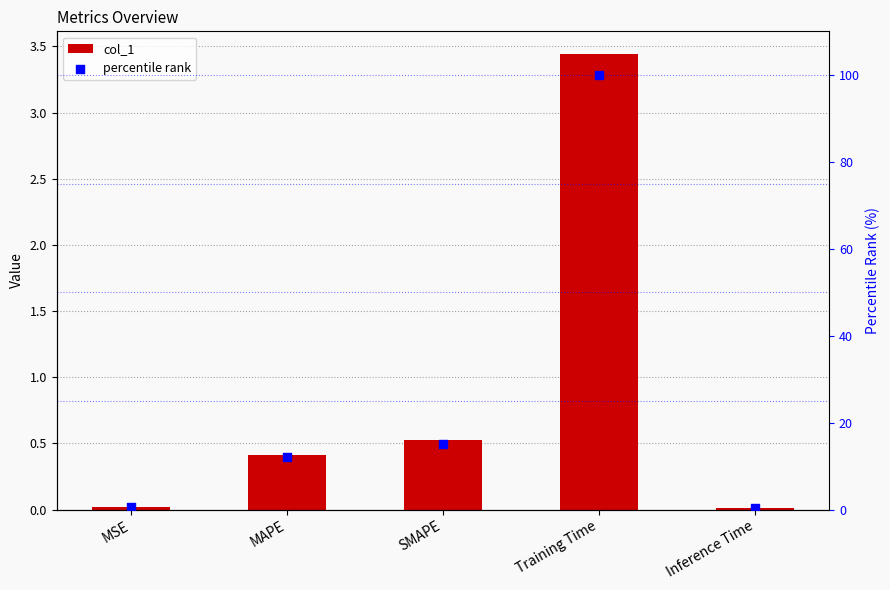

Is the value of percentile rank at MAPE greater than the value of col_1 at Inference Time?

Yes